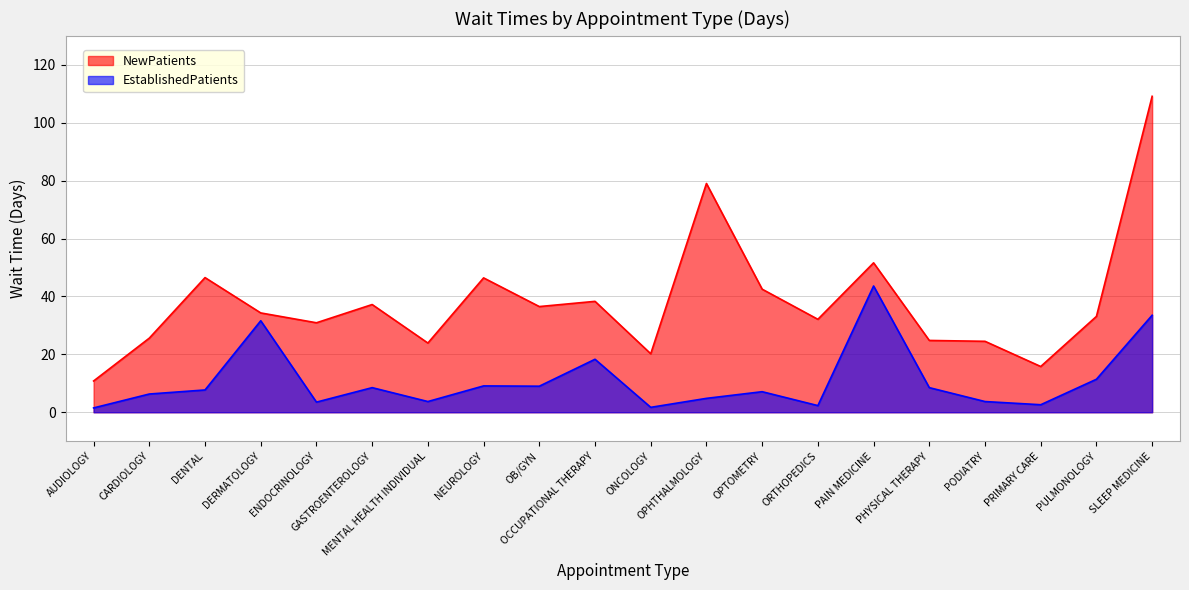

Reading right to left, what are all the values shown in this chart?

NewPatients: 109.1	33.1	15.8	24.5	24.8	51.6	32.1	42.5	79.0	20.2	38.3	36.5	46.4	23.9	37.2	30.9	34.3	46.5	25.6	10.8
EstablishedPatients: 33.5	11.4	2.6	3.7	8.5	43.6	2.3	7.1	4.8	1.7	18.3	9.0	9.1	3.7	8.5	3.5	31.6	7.7	6.3	1.5